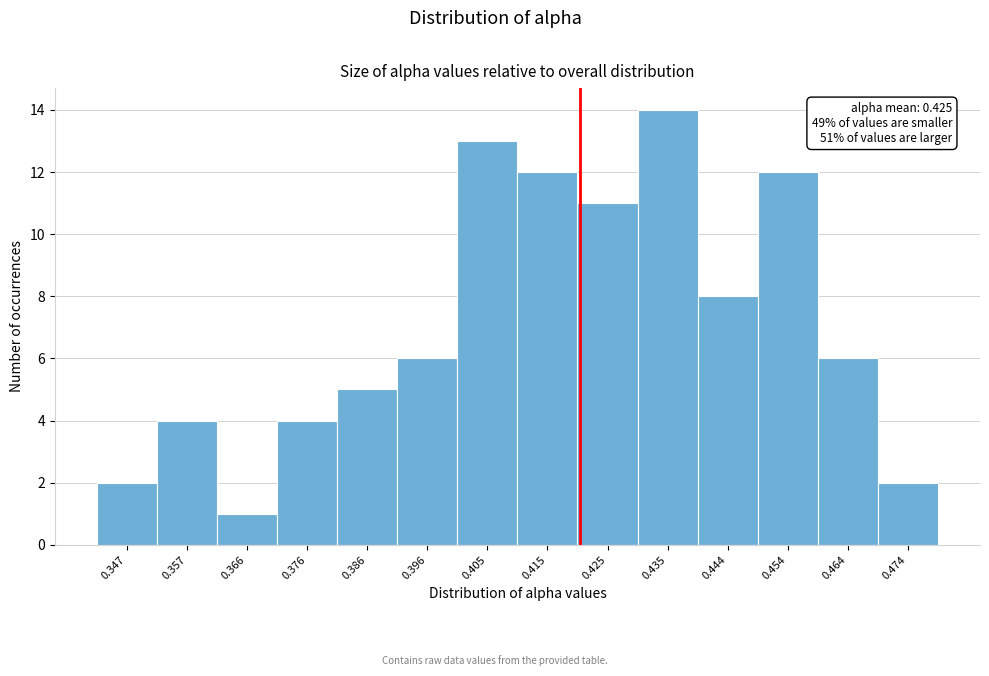

Reading left to right, what are all the values shown in this chart?

2	4	1	4	5	6	13	12	11	14	8	12	6	2